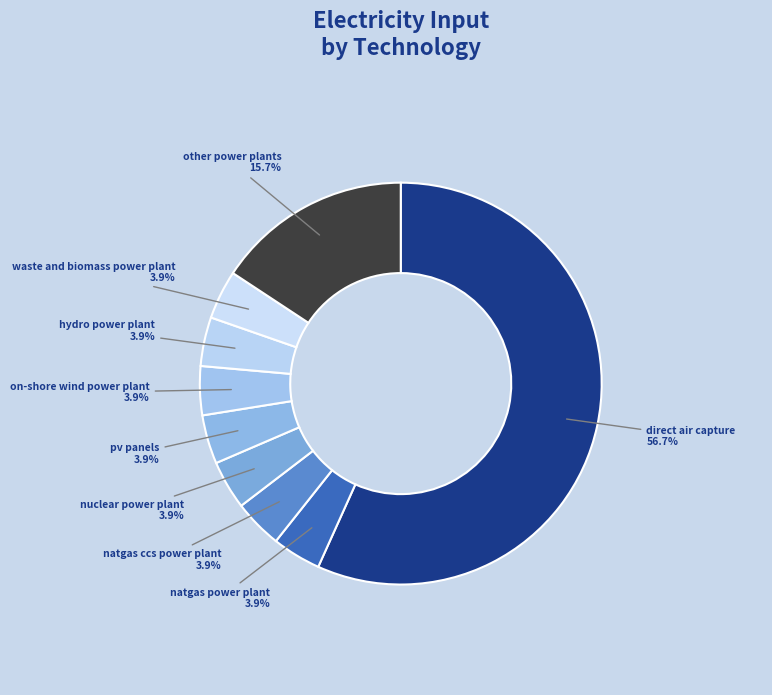

The natgas ccs power plant slice represents 4% of the pie. True or false?

True